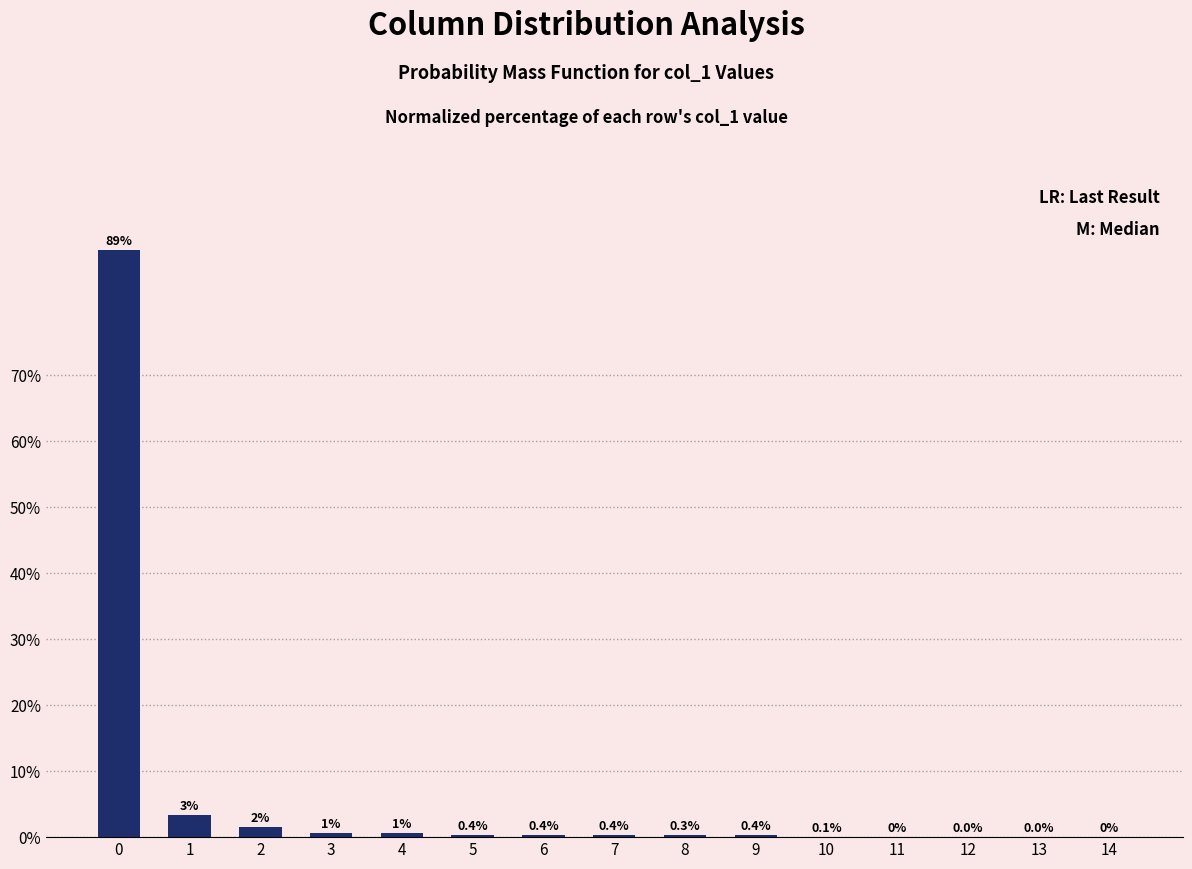

Is it true that the value at 13 is 0.0?

True